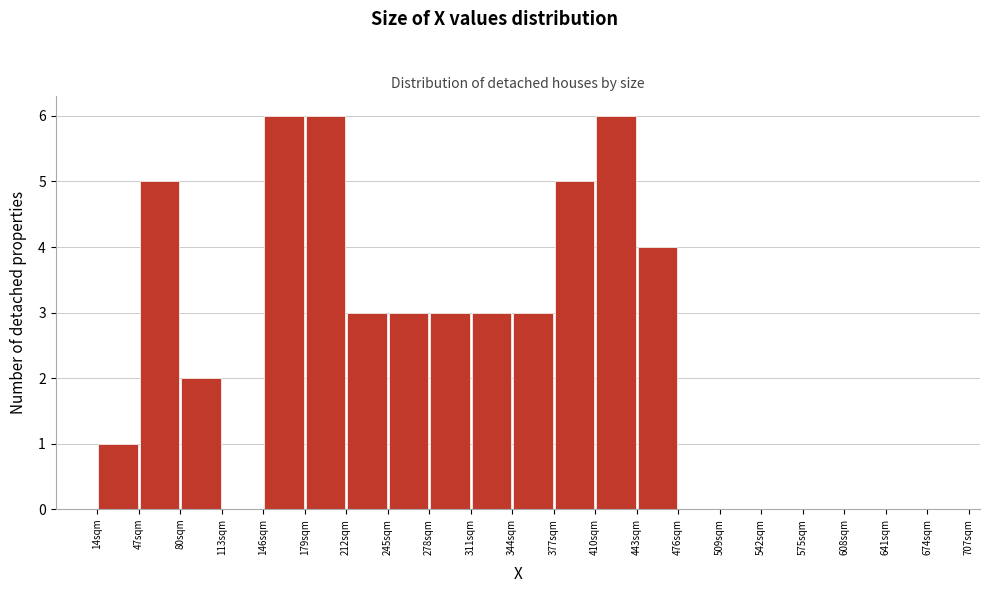

Reading left to right, transcribe this chart: for each bar, give the range it covers on the x-axis and its height. Neither the bar edges nor the heights are printed on the chart, so give them approximately, as read against the axes.

14 to 47: 1
47 to 80: 5
80 to 113: 2
113 to 146: 0
146 to 179: 6
179 to 212: 6
212 to 245: 3
245 to 278: 3
278 to 311: 3
311 to 344: 3
344 to 377: 3
377 to 410: 5
410 to 443: 6
443 to 476: 4
476 to 509: 0
509 to 542: 0
542 to 575: 0
575 to 608: 0
608 to 641: 0
641 to 674: 0
674 to 707: 0